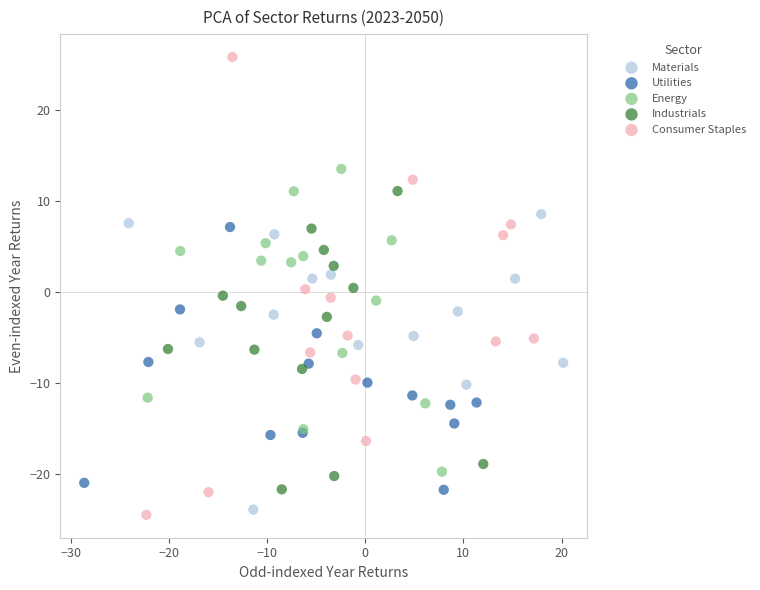

Which series contains the lowest Y value?

Consumer Staples